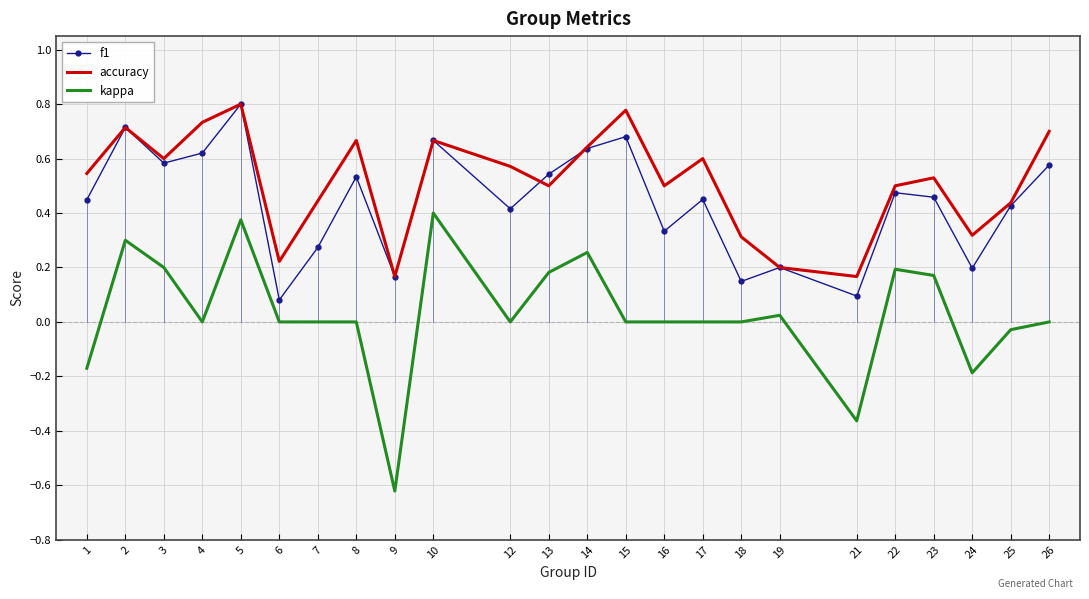

True or false: accuracy and kappa cross at least once.

False